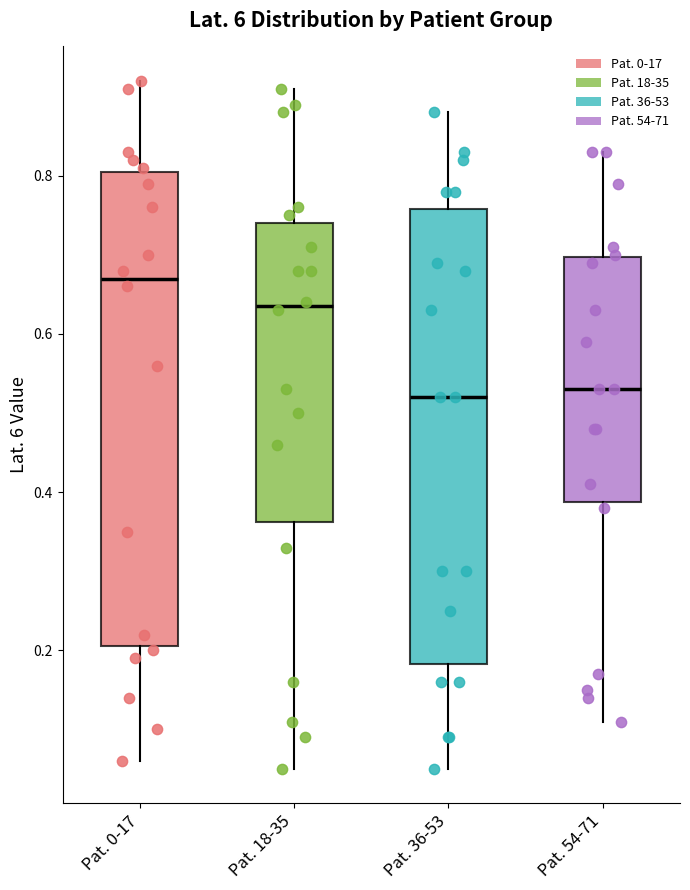

Where does the upper whisker of the box for Pat. 54-71 end on the y-axis? The values are not printed on the chart, so give them approximately, as read against the axis.

0.84